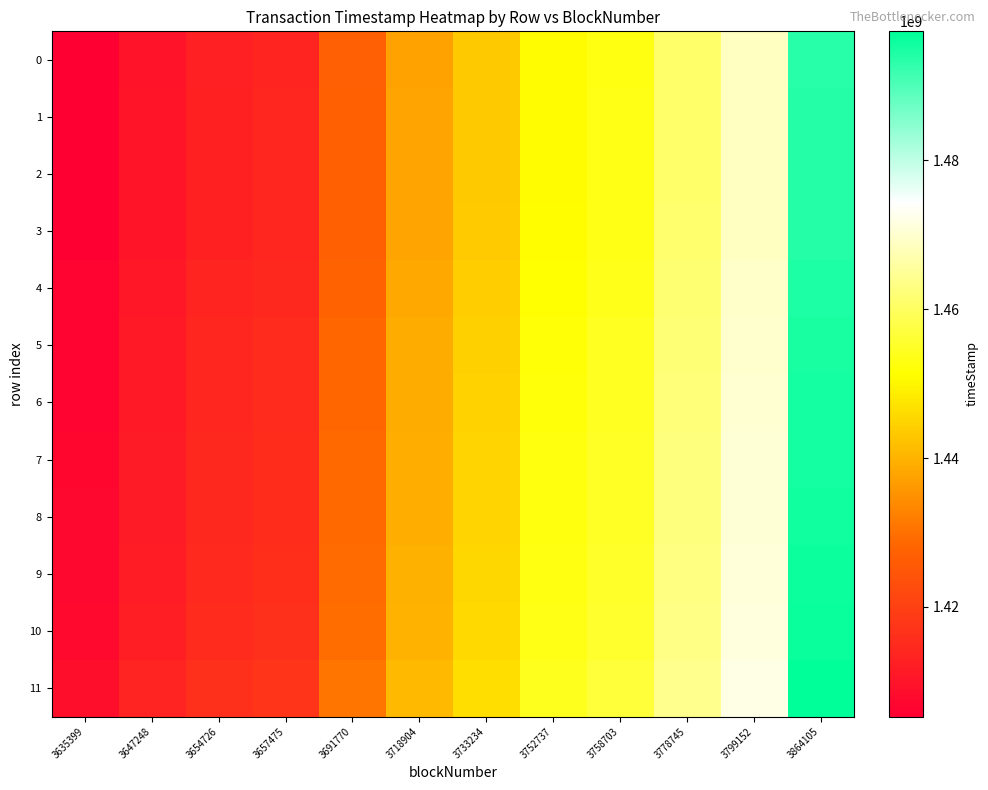

At how many categories does at least one series exceed 1460389362?

3